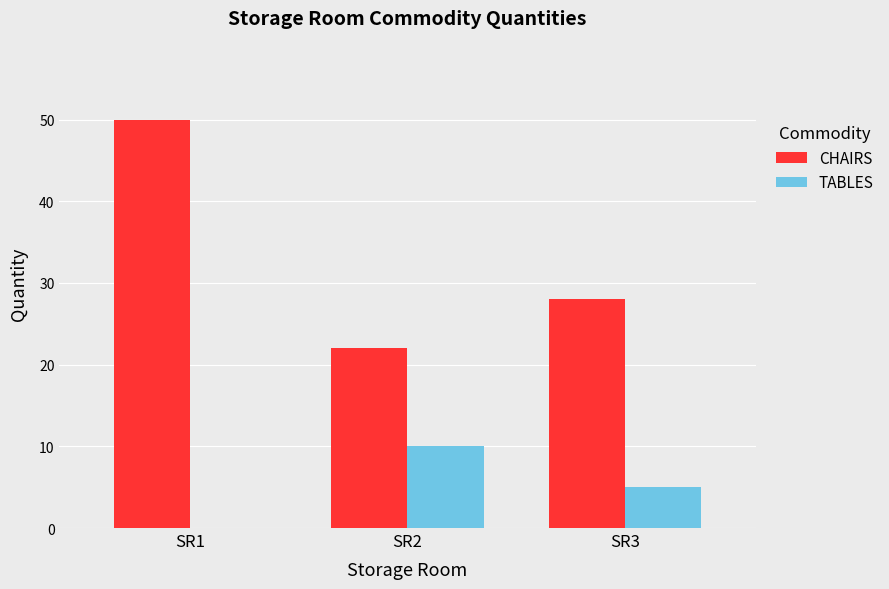

Is the value of TABLES at SR2 greater than the value of CHAIRS at SR2?

No